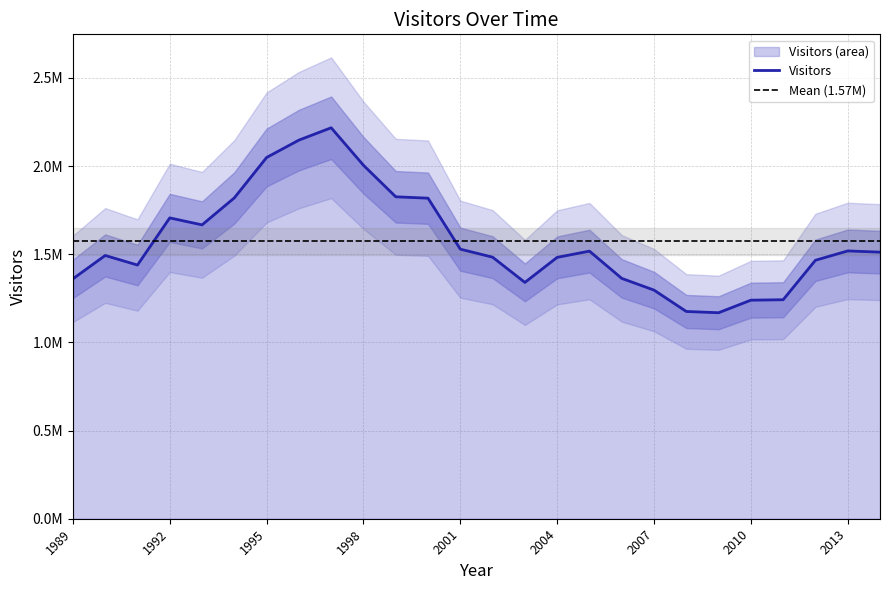

What is the value of the 8th point from the left?

2146883.3